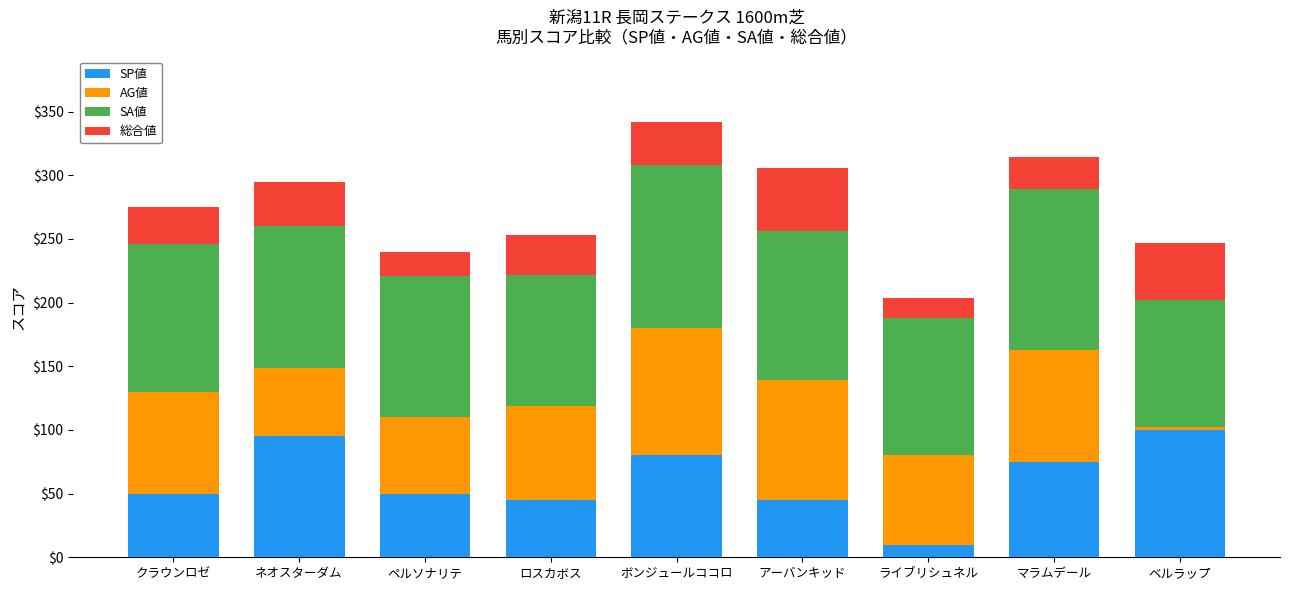

What is the difference between the maximum and minimum values in the SP値 series?

90